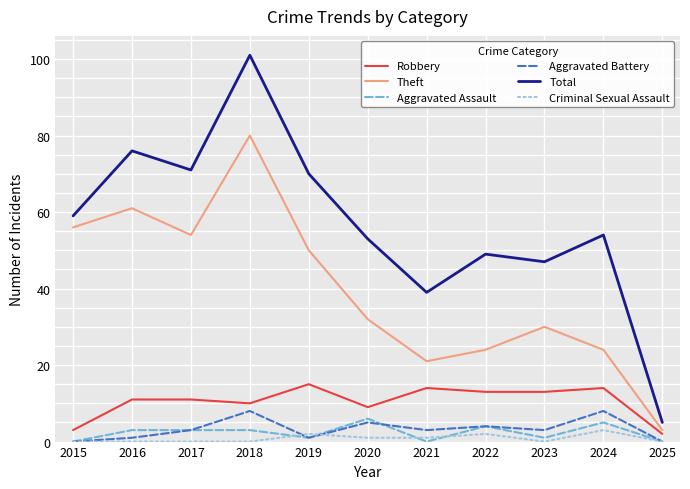

The Robbery series shows 17 at 2023. True or false?

False